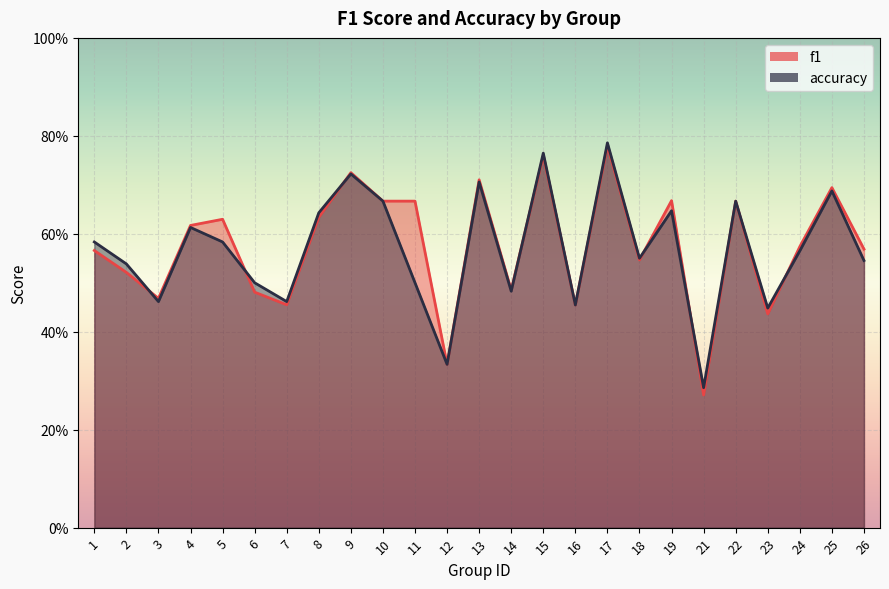

Reading left to right, list all the values displayed in this chart.

f1: 0.6	0.5	0.5	0.6	0.6	0.5	0.5	0.6	0.7	0.7	0.7	0.3	0.7	0.5	0.8	0.5	0.8	0.5	0.7	0.3	0.7	0.4	0.6	0.7	0.6
accuracy: 0.6	0.5	0.5	0.6	0.6	0.5	0.5	0.6	0.7	0.7	0.5	0.3	0.7	0.5	0.8	0.5	0.8	0.6	0.6	0.3	0.7	0.4	0.6	0.7	0.5